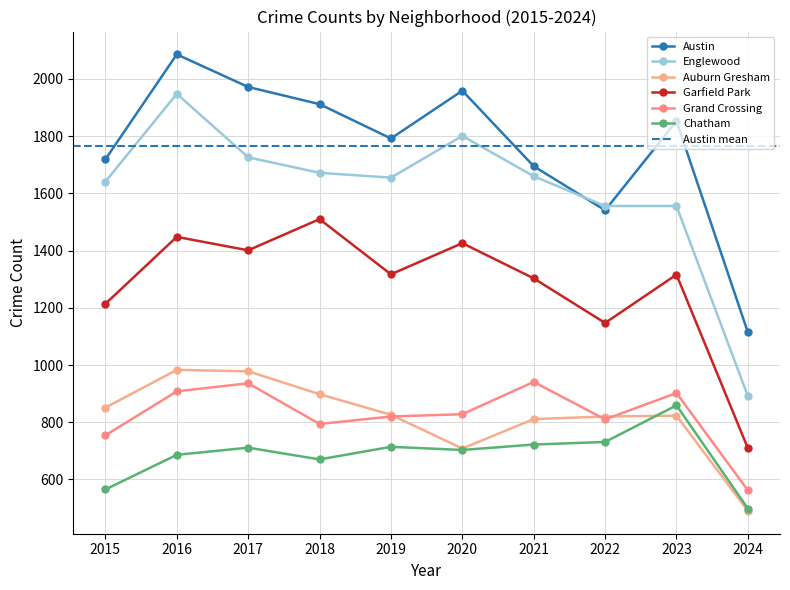

Is the value of Garfield Park at 2016 greater than the value of Austin at 2021?

No